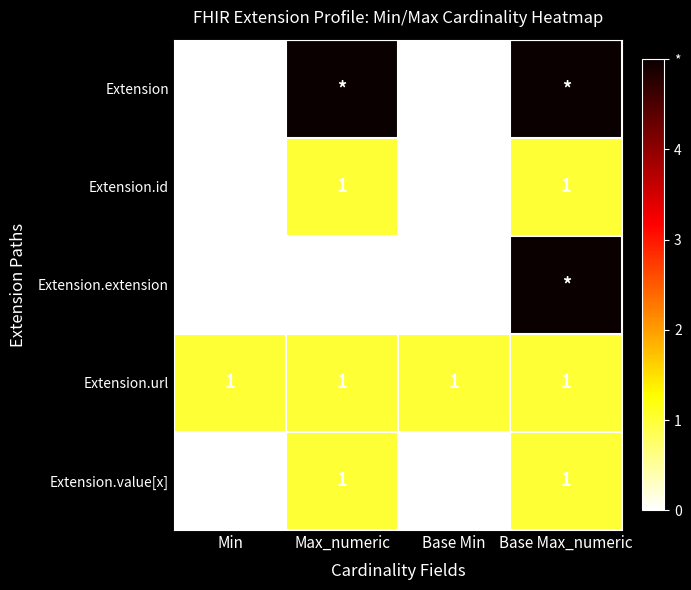

How many data points in Extension.id are less than 1?

2